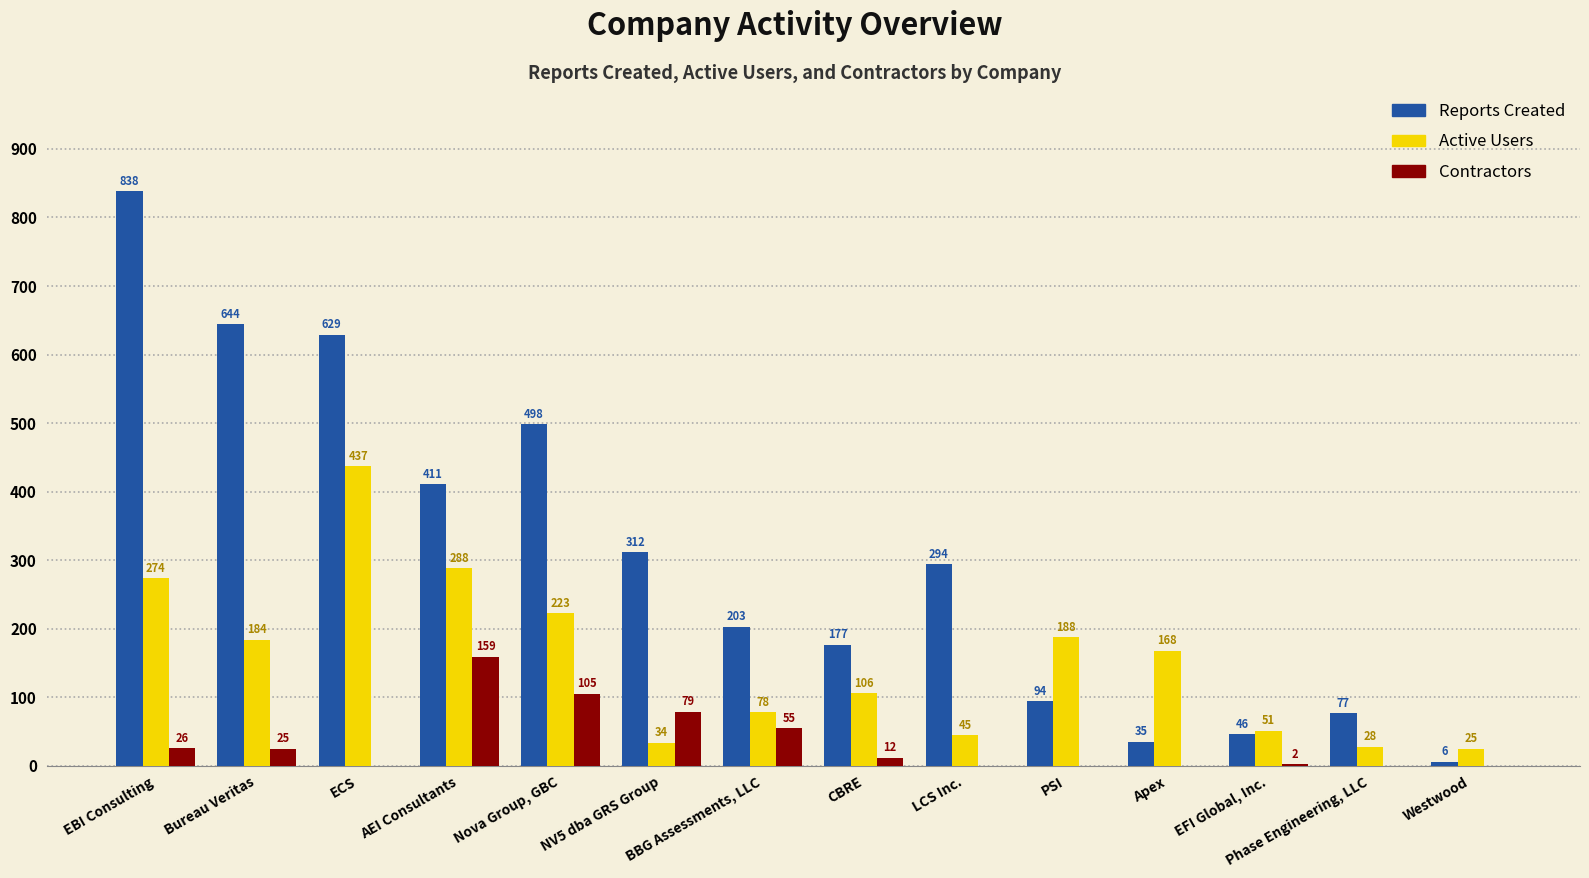

Reading left to right, transcribe all the data shown in this chart.

Reports Created: EBI Consulting=838	Bureau Veritas=644	ECS=629	AEI Consultants=411	Nova Group, GBC=498	NV5 dba GRS Group=312	BBG Assessments, LLC=203	CBRE=177	LCS Inc.=294	PSI=94	Apex=35	EFI Global, Inc.=46	Phase Engineering, LLC=77	Westwood=6
Active Users: EBI Consulting=274	Bureau Veritas=184	ECS=437	AEI Consultants=288	Nova Group, GBC=223	NV5 dba GRS Group=34	BBG Assessments, LLC=78	CBRE=106	LCS Inc.=45	PSI=188	Apex=168	EFI Global, Inc.=51	Phase Engineering, LLC=28	Westwood=25
Contractors: EBI Consulting=26	Bureau Veritas=25	ECS=0	AEI Consultants=159	Nova Group, GBC=105	NV5 dba GRS Group=79	BBG Assessments, LLC=55	CBRE=12	LCS Inc.=0	PSI=0	Apex=0	EFI Global, Inc.=2	Phase Engineering, LLC=0	Westwood=0